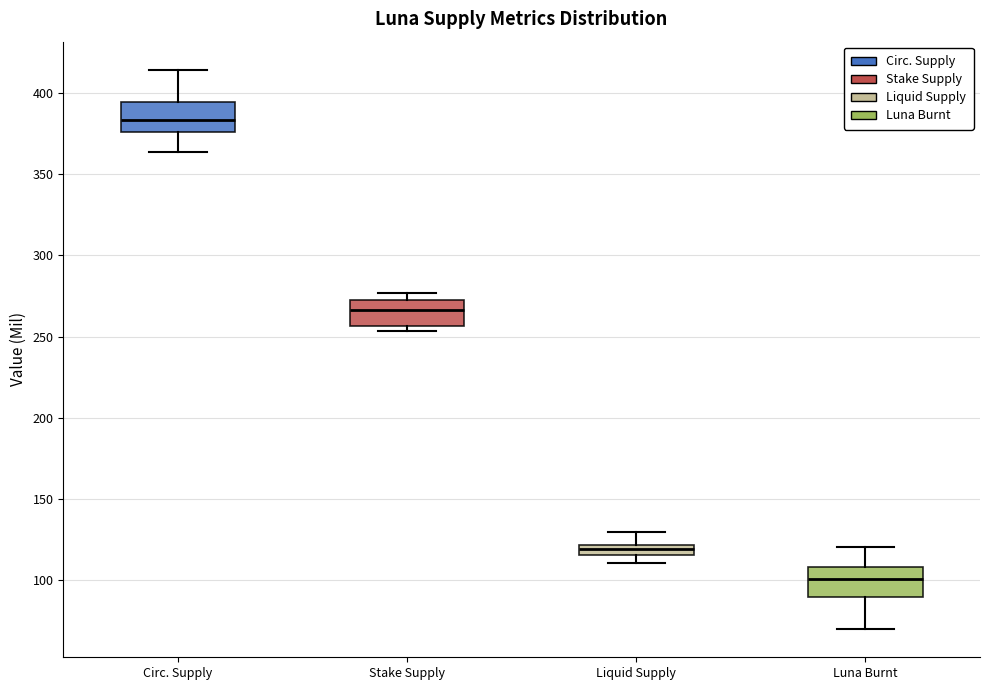

Where does the lower whisker of the box for Luna Burnt end on the y-axis? The values are not printed on the chart, so give them approximately, as read against the axis.

70